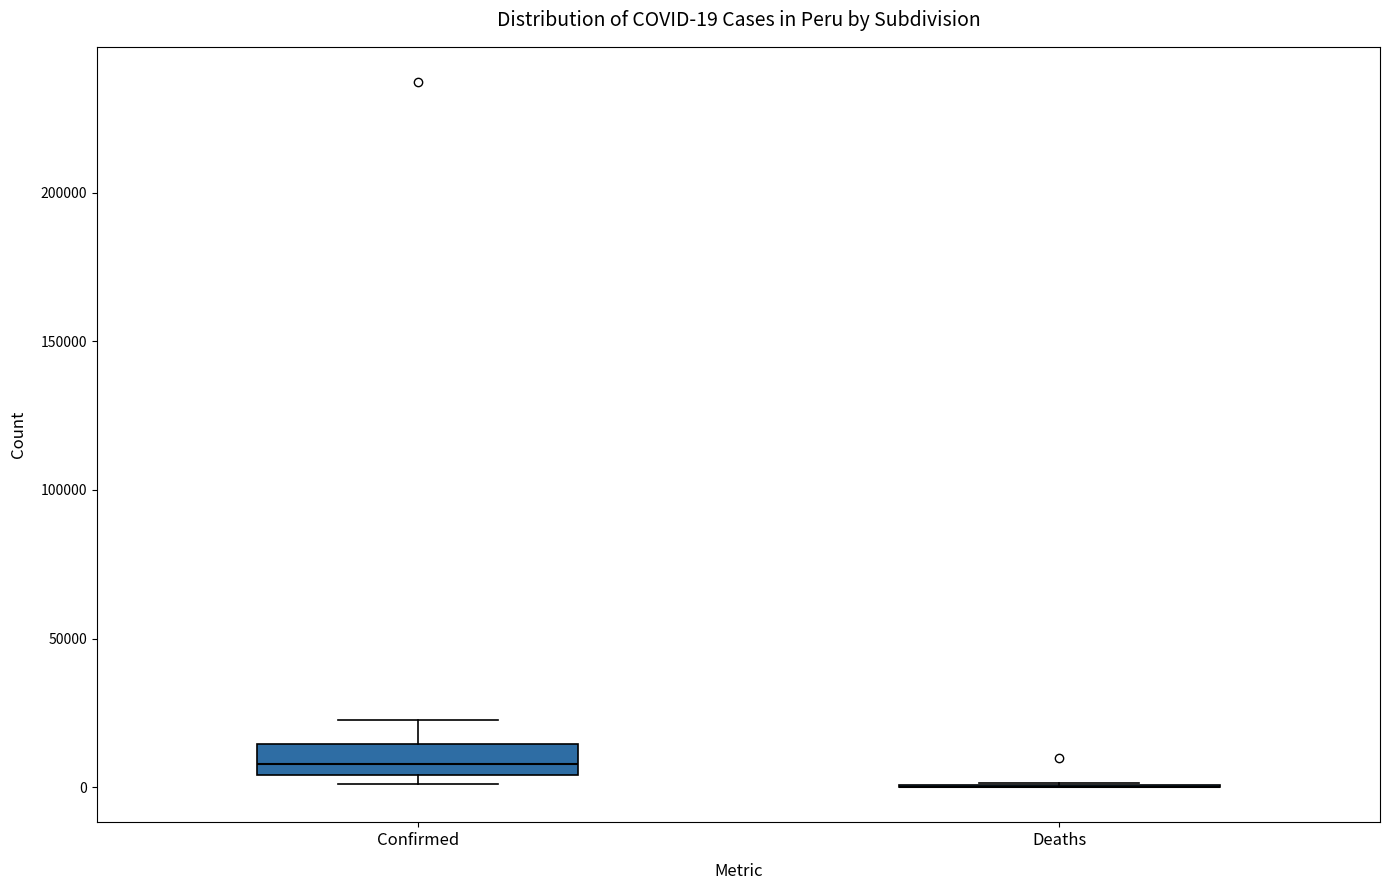

Comparing the boxes themselves (not the whiskers), which one is the tallest?

Confirmed